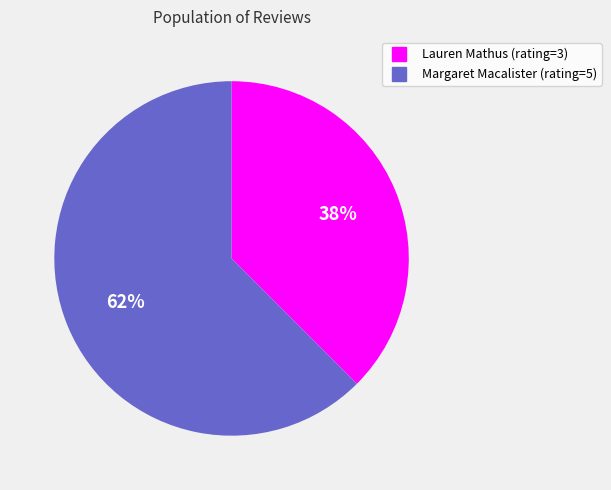

To the nearest percent, what is the combined percentage of Margaret Macalister and Lauren Mathus?

100%